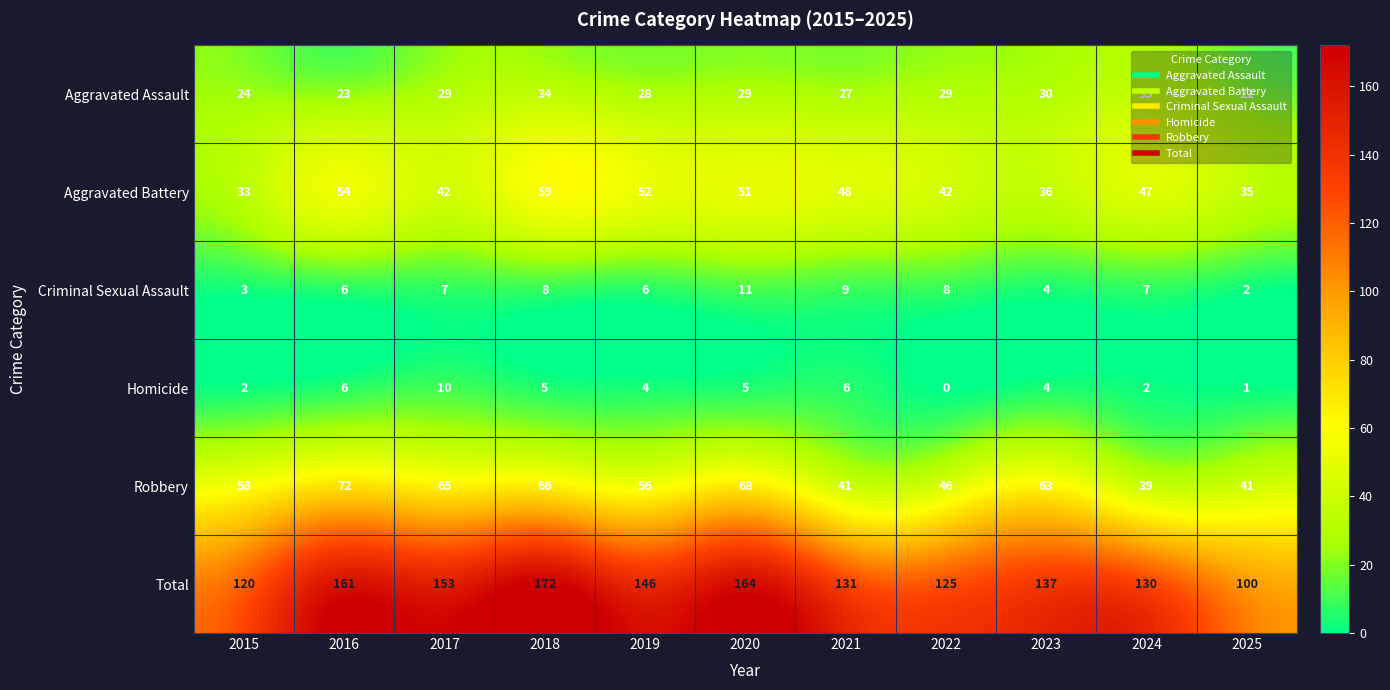

Which series has the widest spread of values?

Total